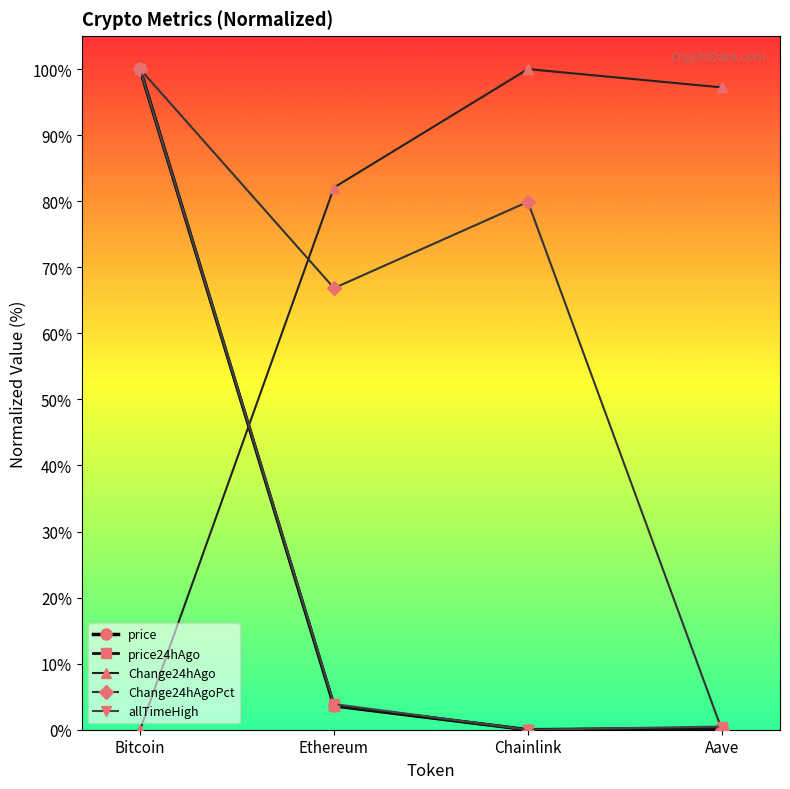

What is the spread (max minus min) of values at Chainlink?

100.0